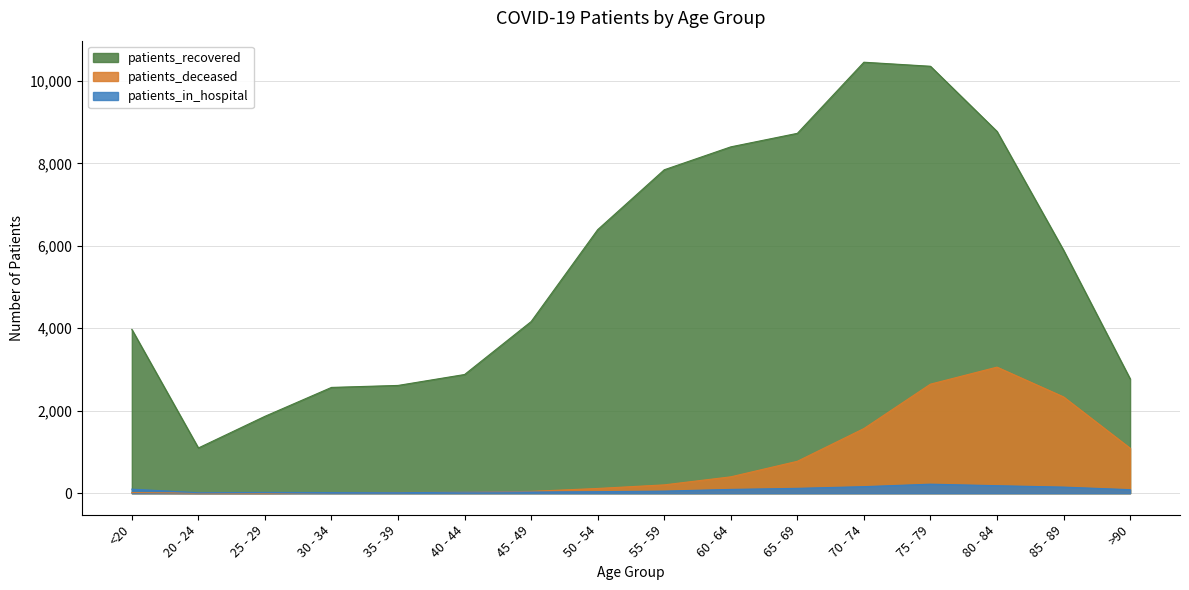

Reading left to right, list all the values displayed in this chart.

patients_recovered: <20=3973	20 - 24=1097	25 - 29=1865	30 - 34=2566	35 - 39=2614	40 - 44=2879	45 - 49=4163	50 - 54=6393	55 - 59=7845	60 - 64=8401	65 - 69=8729	70 - 74=10454	75 - 79=10356	80 - 84=8776	85 - 89=5895	>90=2776
patients_deceased: <20=14	20 - 24=3	25 - 29=3	30 - 34=15	35 - 39=17	40 - 44=22	45 - 49=44	50 - 54=115	55 - 59=202	60 - 64=397	65 - 69=774	70 - 74=1568	75 - 79=2645	80 - 84=3058	85 - 89=2336	>90=1092
patients_in_hospital: <20=98	20 - 24=11	25 - 29=19	30 - 34=15	35 - 39=13	40 - 44=24	45 - 49=29	50 - 54=37	55 - 59=51	60 - 64=92	65 - 69=118	70 - 74=159	75 - 79=219	80 - 84=182	85 - 89=148	>90=86